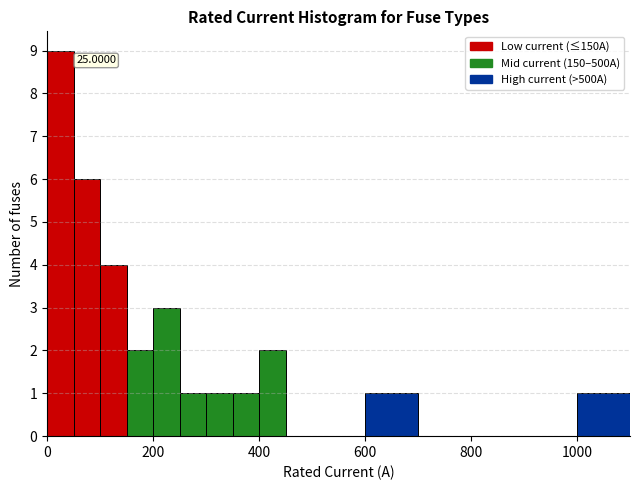

Around what value on the x-axis is the tallest bar? Give the approximate position of its centre, as read against the axis.

20